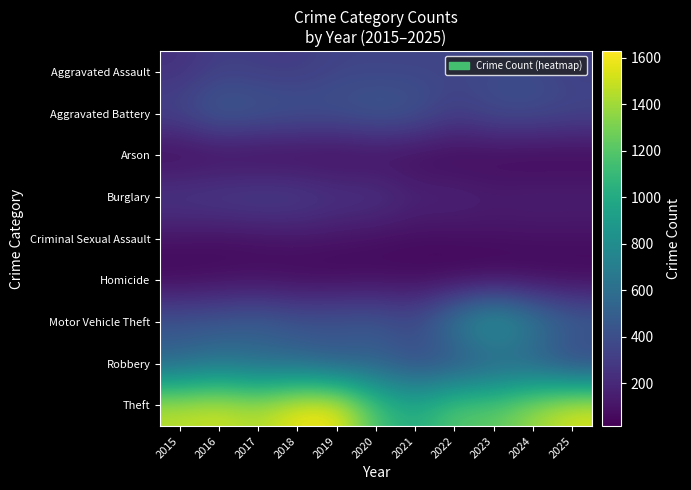

Which has a higher value, 2025 or 2018?

2025